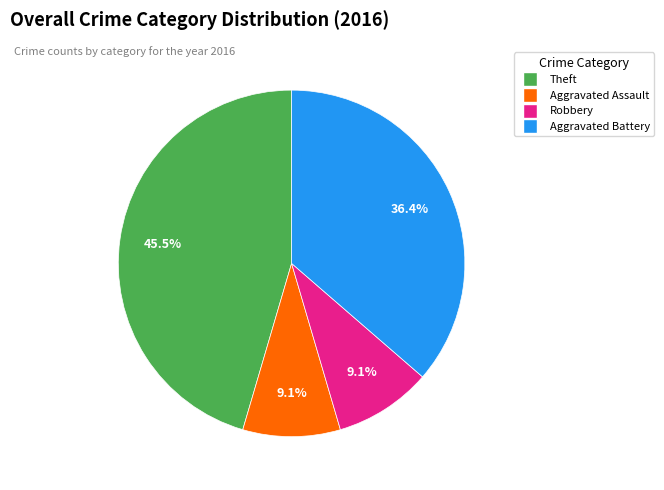

Which has a higher value, Robbery or Theft?

Theft